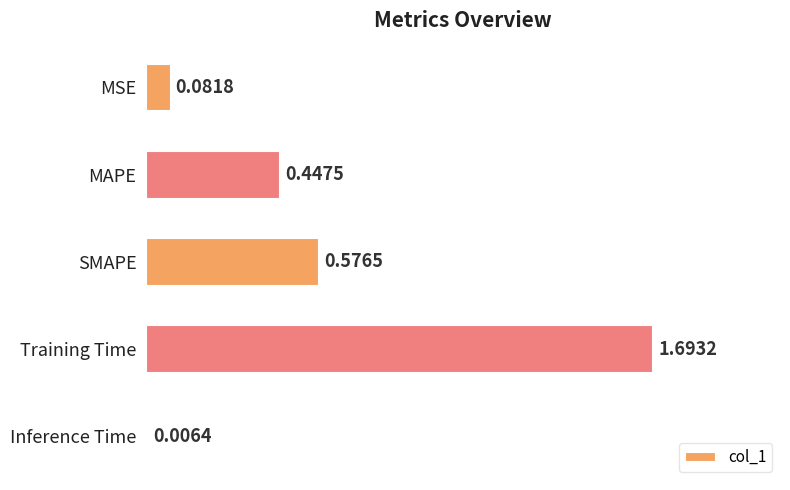

What is the change in value from Training Time to Inference Time?

-1.7